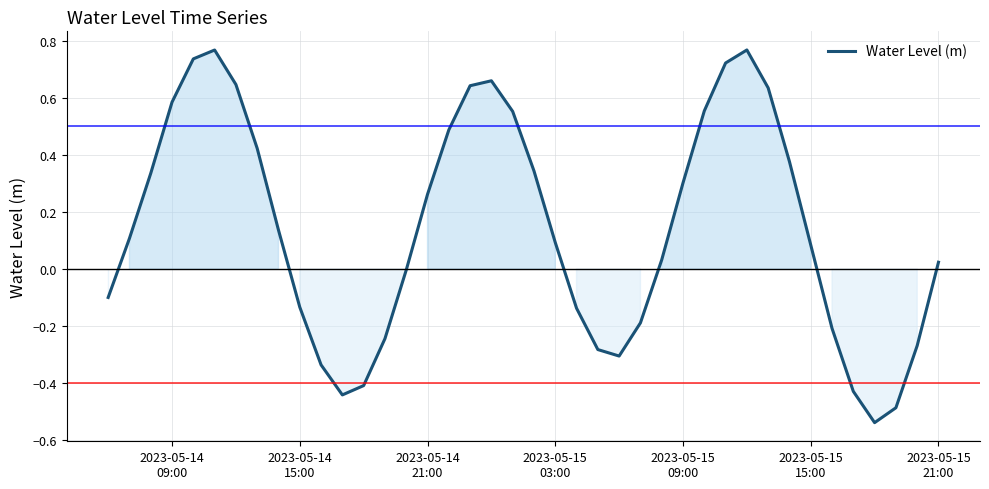

What is the difference between the maximum and minimum values?

1.3